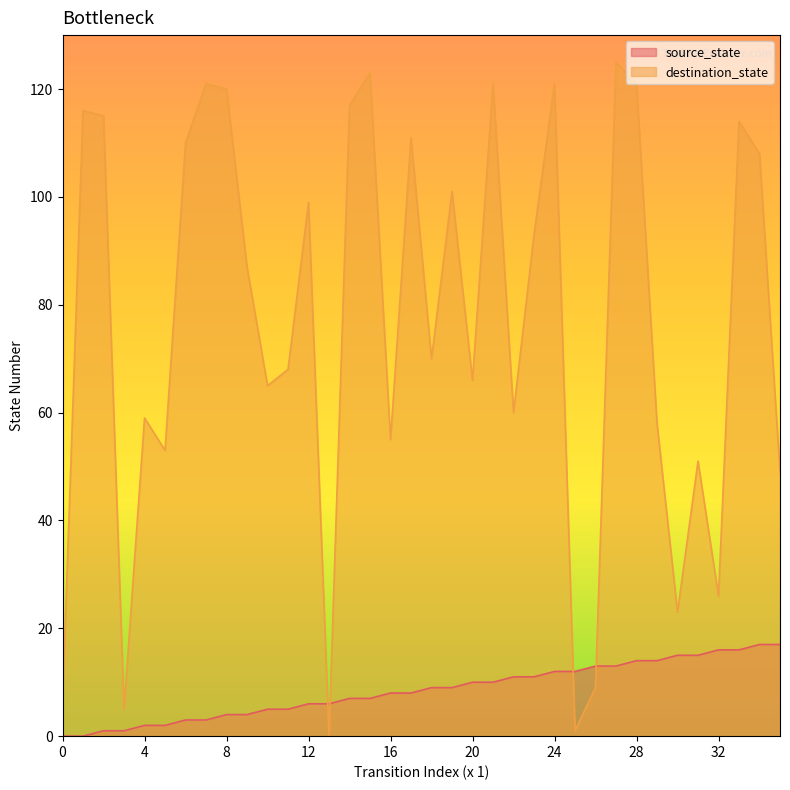

The value of destination_state at 29 is 92. True or false?

False